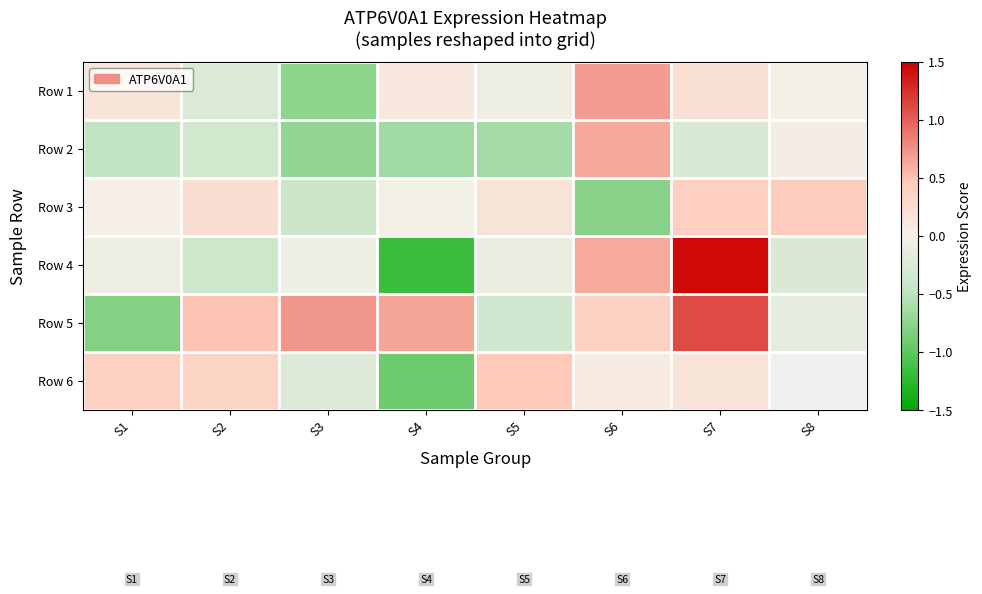

What is the difference between the maximum and minimum values in the Row 5 series?

1.9